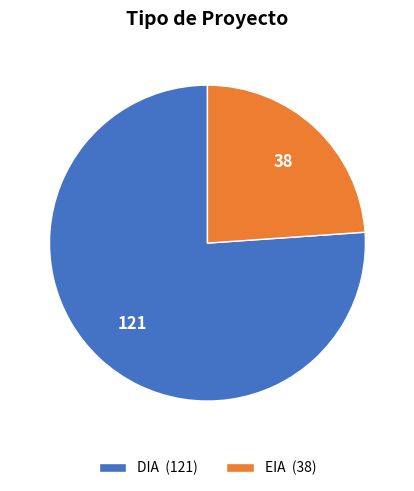

How many slices are in this pie chart?

2